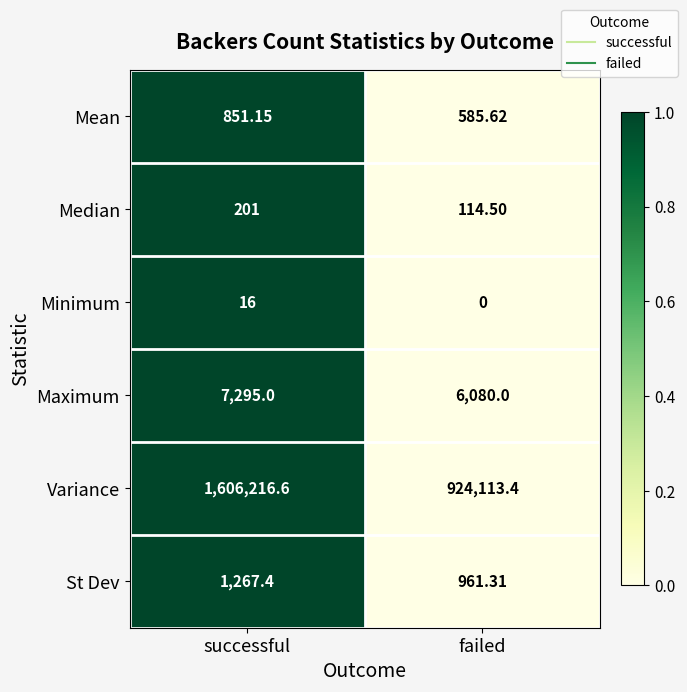

Which series has the widest spread of values?

Variance